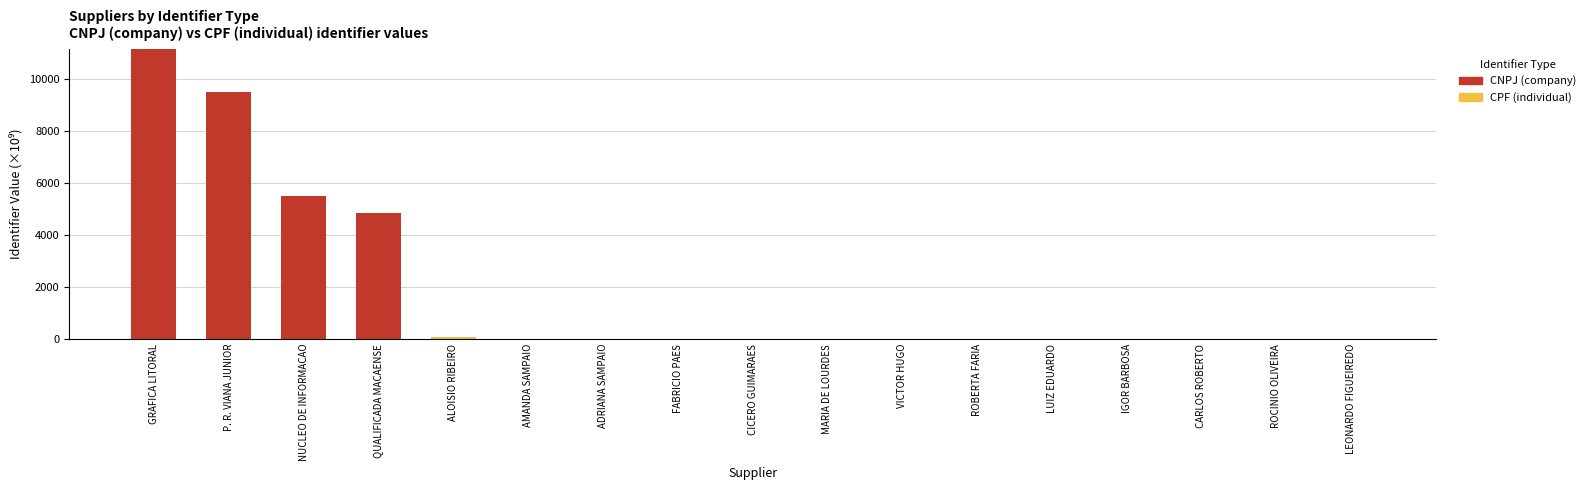

The CNPJ (company) series shows -4576.4 at IGOR BARBOSA. True or false?

False